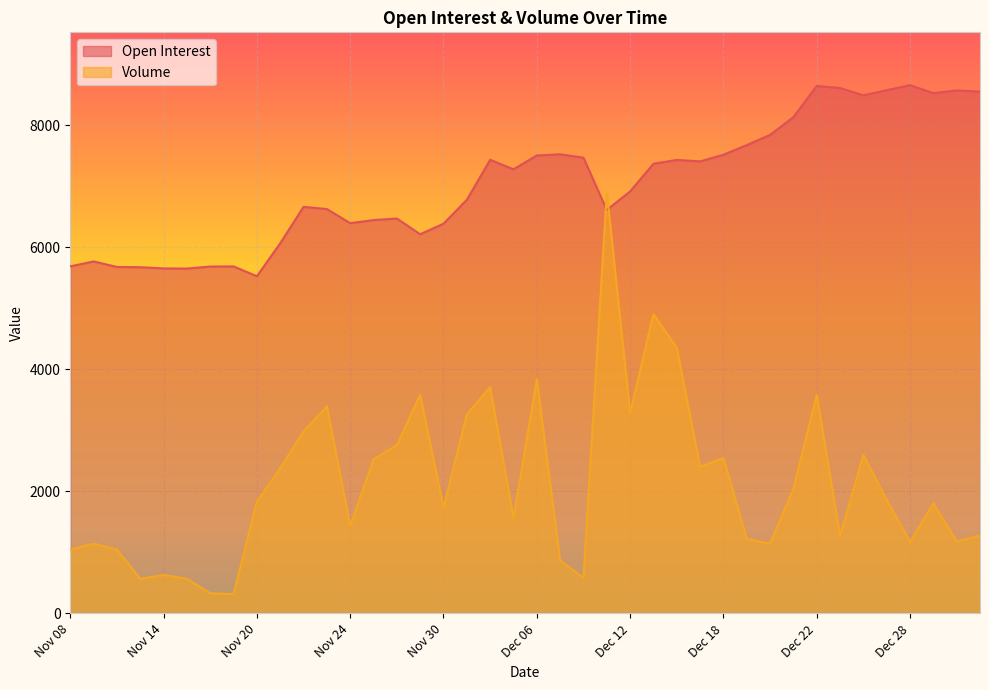

Which has a higher value, Dec 14 or Dec 20?

Dec 20